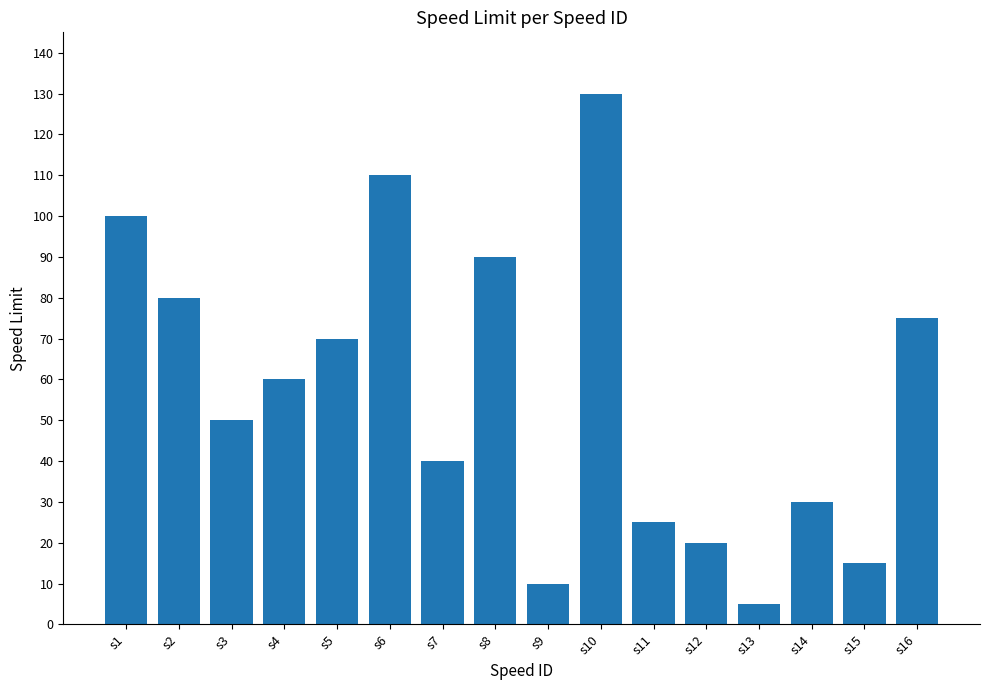

Reading right to left, transcribe all the data shown in this chart.

s16=75	s15=15	s14=30	s13=5	s12=20	s11=25	s10=130	s9=10	s8=90	s7=40	s6=110	s5=70	s4=60	s3=50	s2=80	s1=100